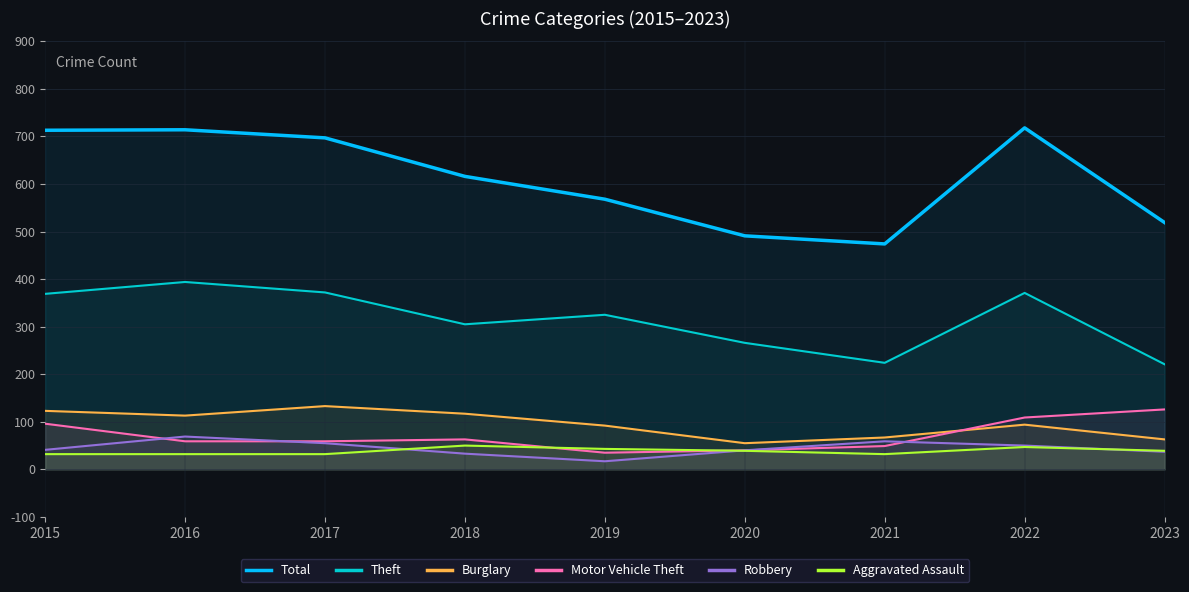

Rank the series by their maximum value, from lowest to highest.

Aggravated Assault, Robbery, Motor Vehicle Theft, Burglary, Theft, Total